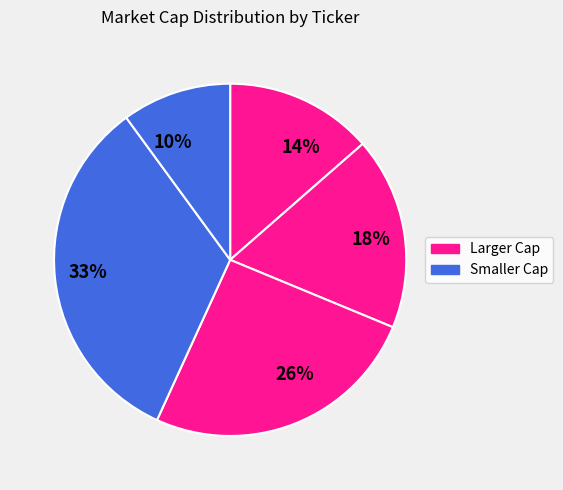

How many slices are in this pie chart?

5